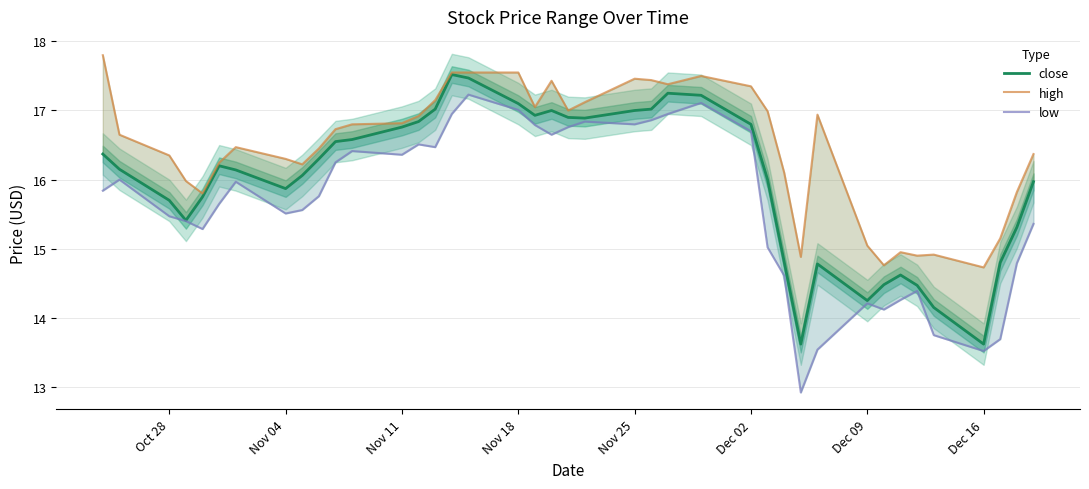

Which series has the largest range (max minus min)?

low